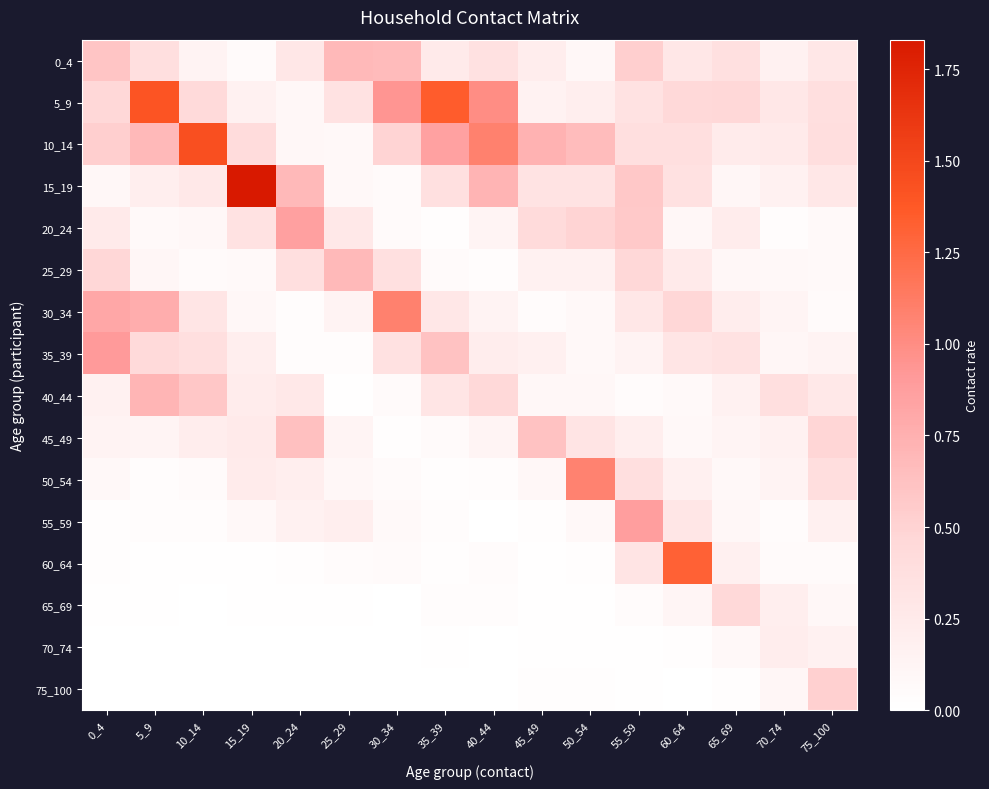

Between 10_14 and 35_39, which series saw the biggest shift?

5_9